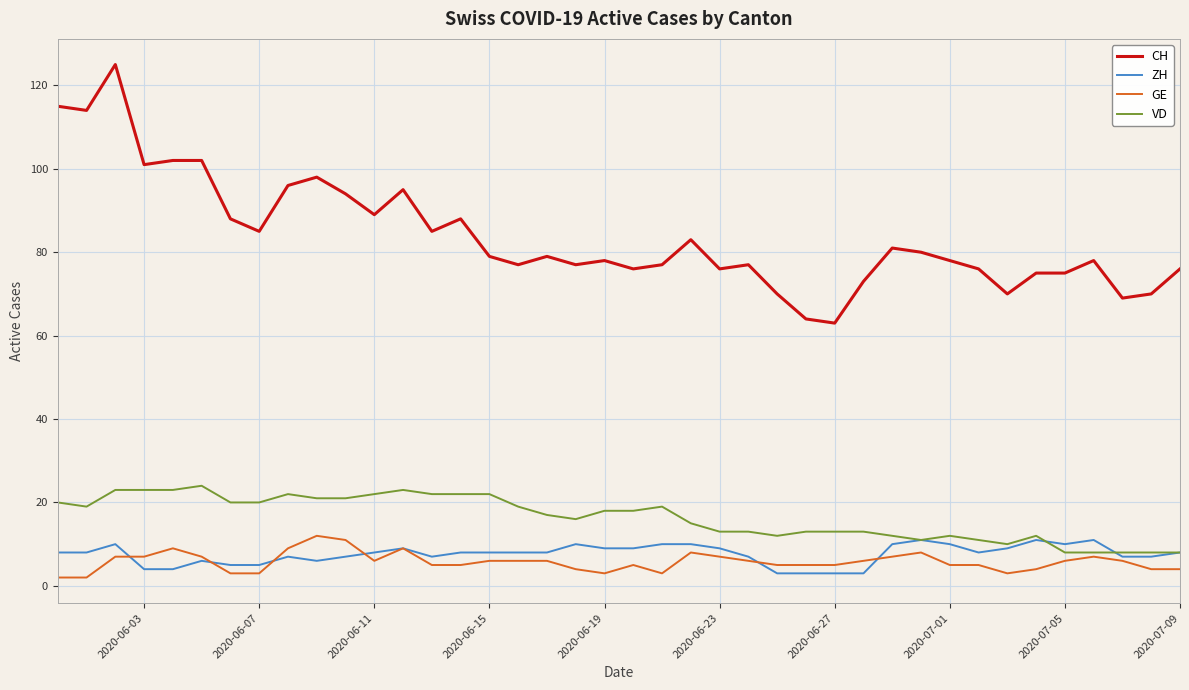

What is the difference between the maximum and minimum values in the CH series?

62